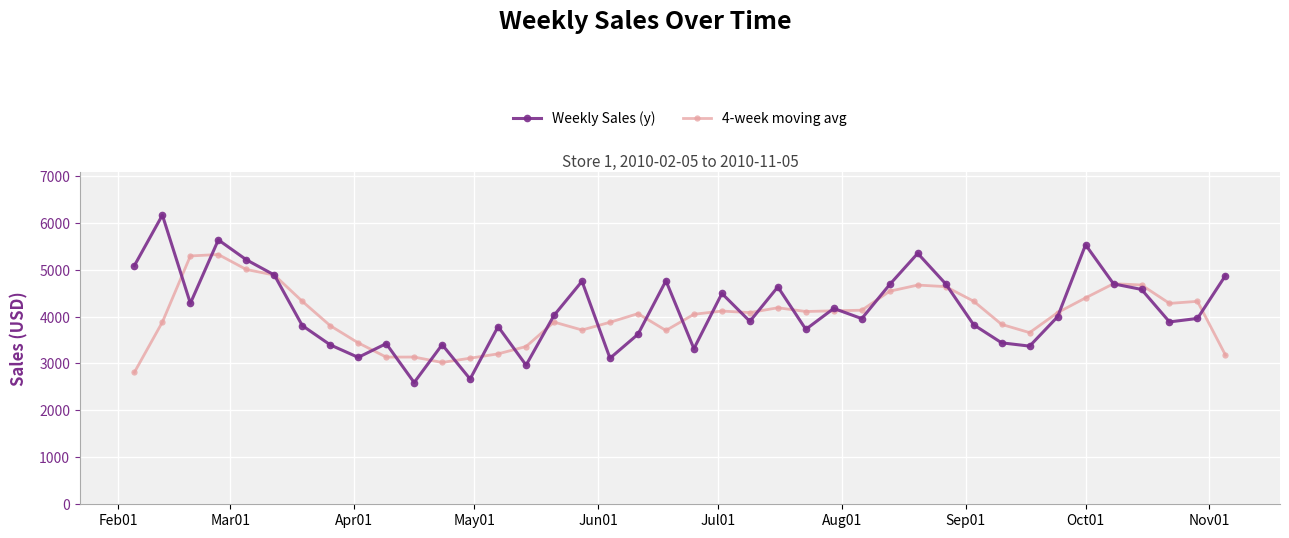

What is the smallest value displayed?

2593.9